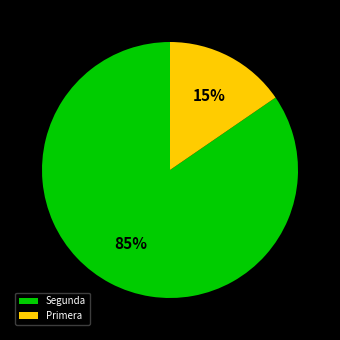

The Primera slice represents 1% of the pie. True or false?

False